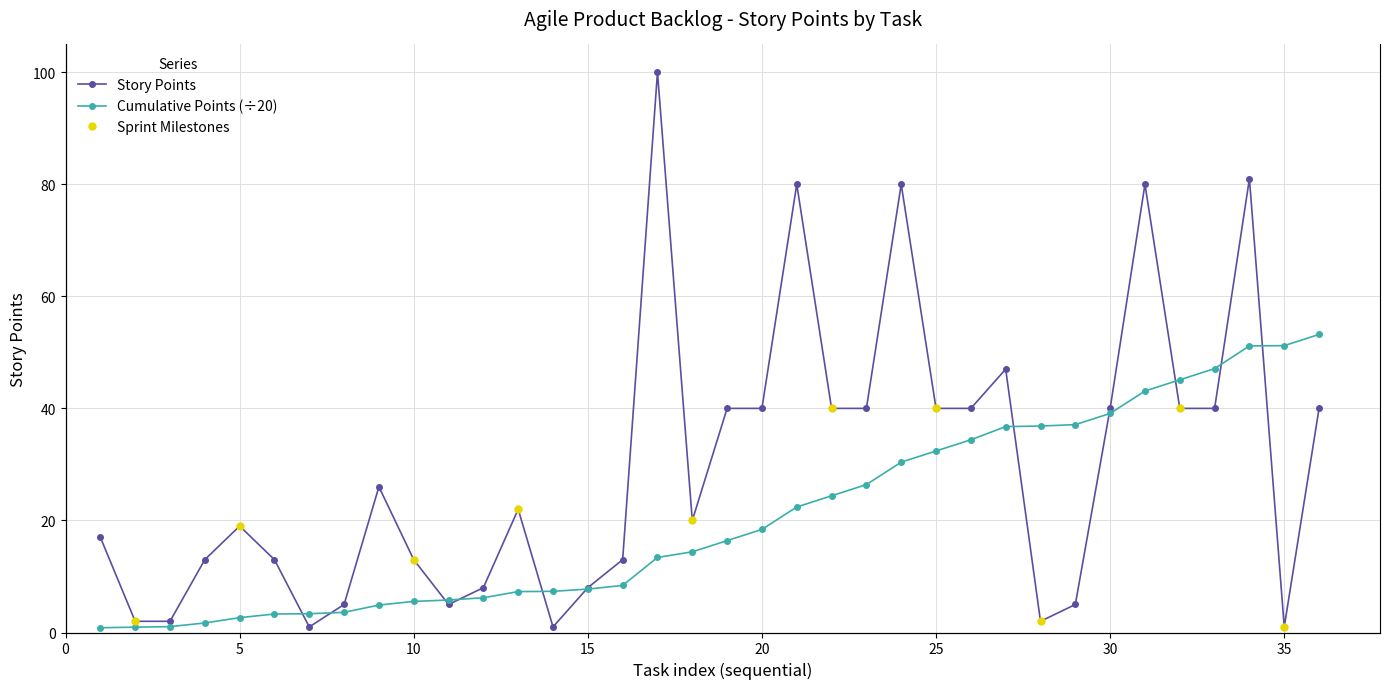

What is the total value across all series at 12?

14.2